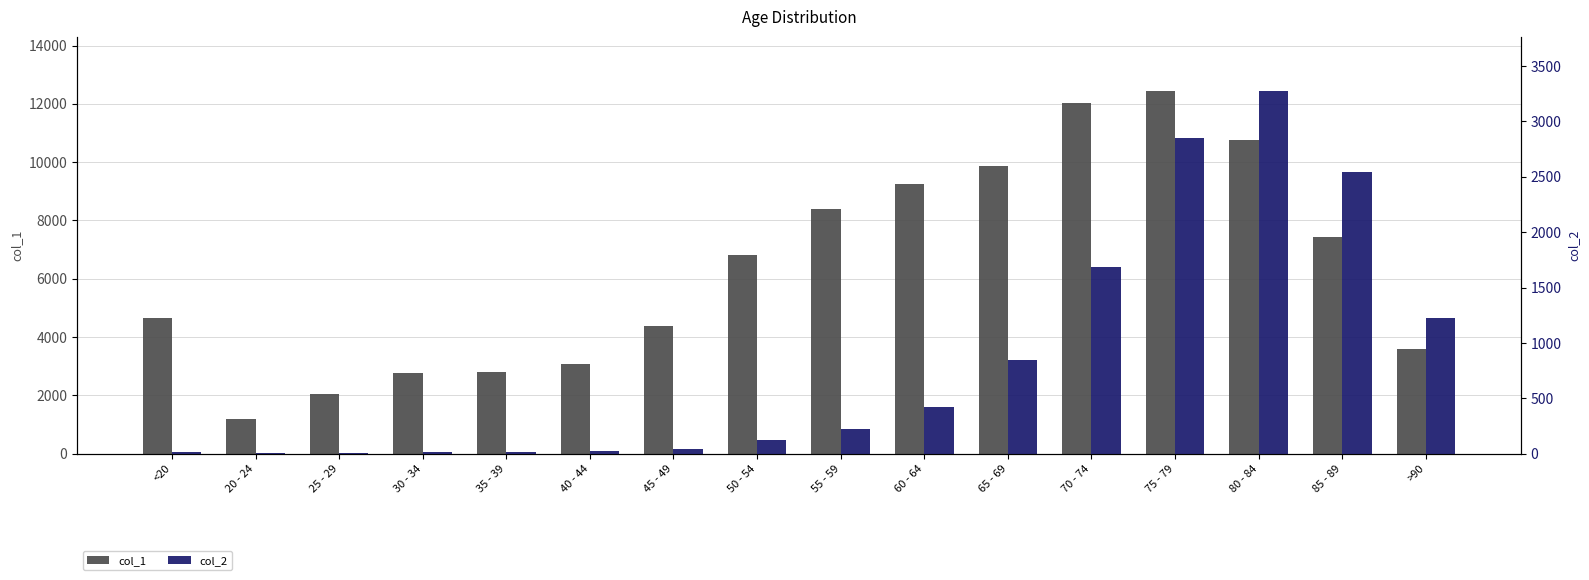

Reading left to right, extract all data points from this chart.

col_1: <20=4641	20 - 24=1191	25 - 29=2038	30 - 34=2765	35 - 39=2814	40 - 44=3078	45 - 49=4396	50 - 54=6803	55 - 59=8400	60 - 64=9236	65 - 69=9883	70 - 74=12018	75 - 79=12434	80 - 84=10764	85 - 89=7417	>90=3604
col_2: <20=18	20 - 24=4	25 - 29=3	30 - 34=17	35 - 39=18	40 - 44=24	45 - 49=47	50 - 54=126	55 - 59=227	60 - 64=426	65 - 69=850	70 - 74=1690	75 - 79=2848	80 - 84=3273	85 - 89=2548	>90=1224